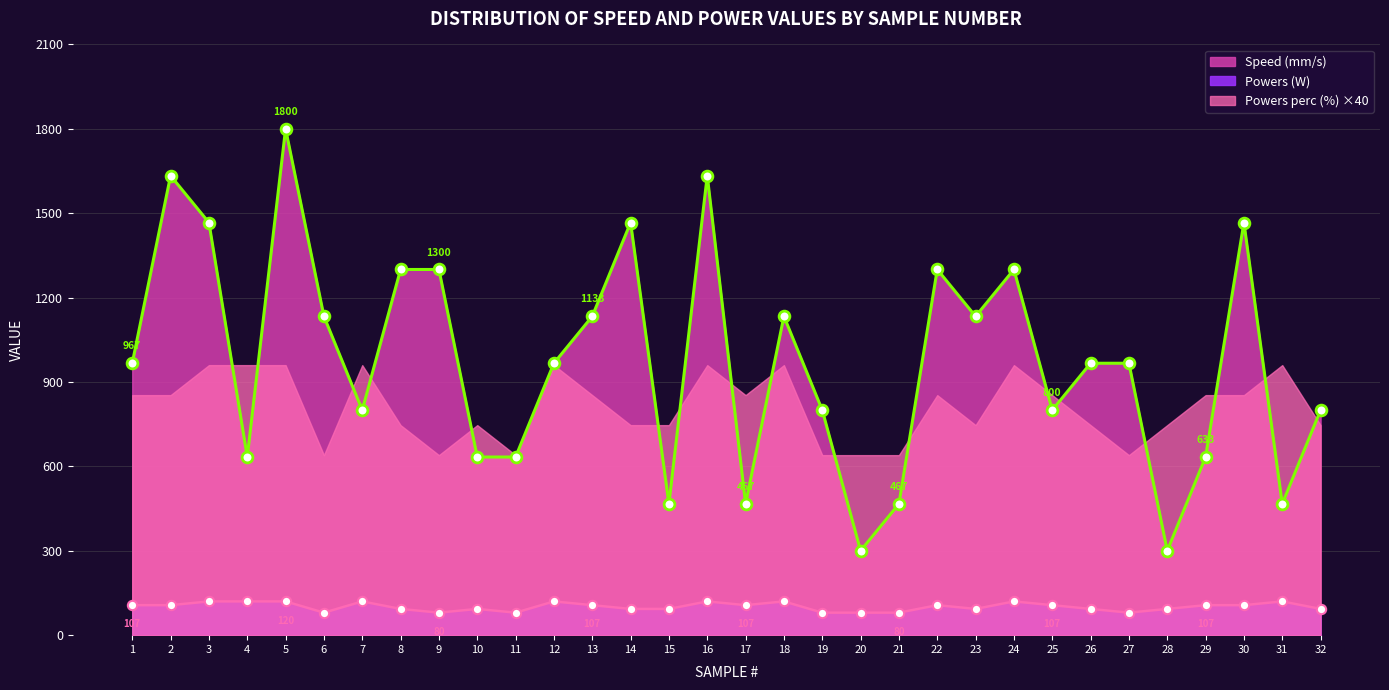

What are all the series names shown in the legend?

Speed (mm/s), Powers (W), Powers perc (%)